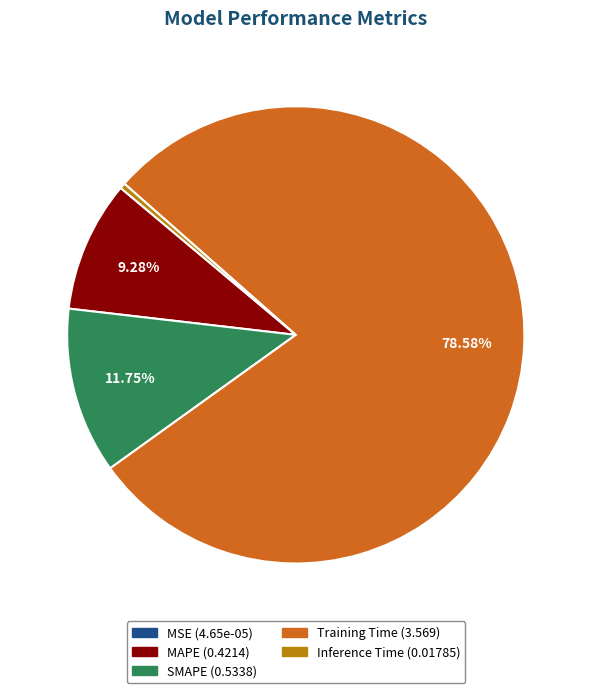

To the nearest percent, what is the difference between the largest and smallest slice percentages?

79%